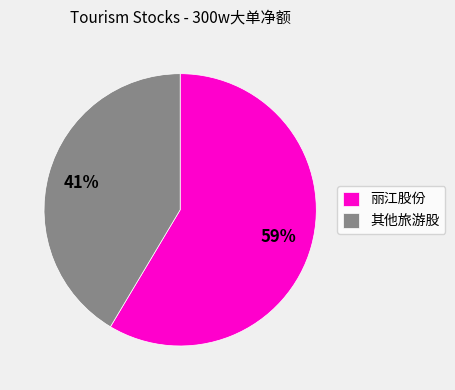

To the nearest percent, what is the combined percentage of 其他旅游股 and 丽江股份?

100%